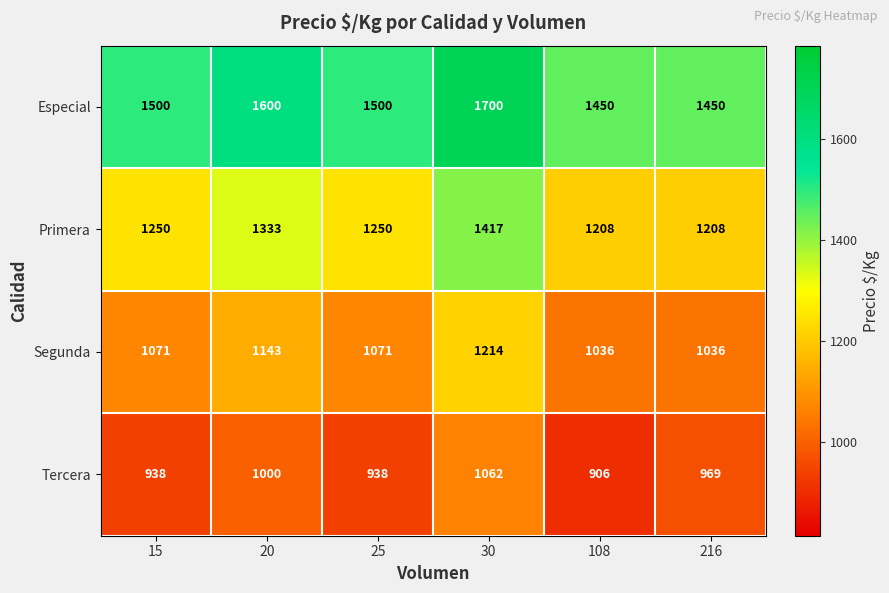

What is the average value of the Primera series?

1278